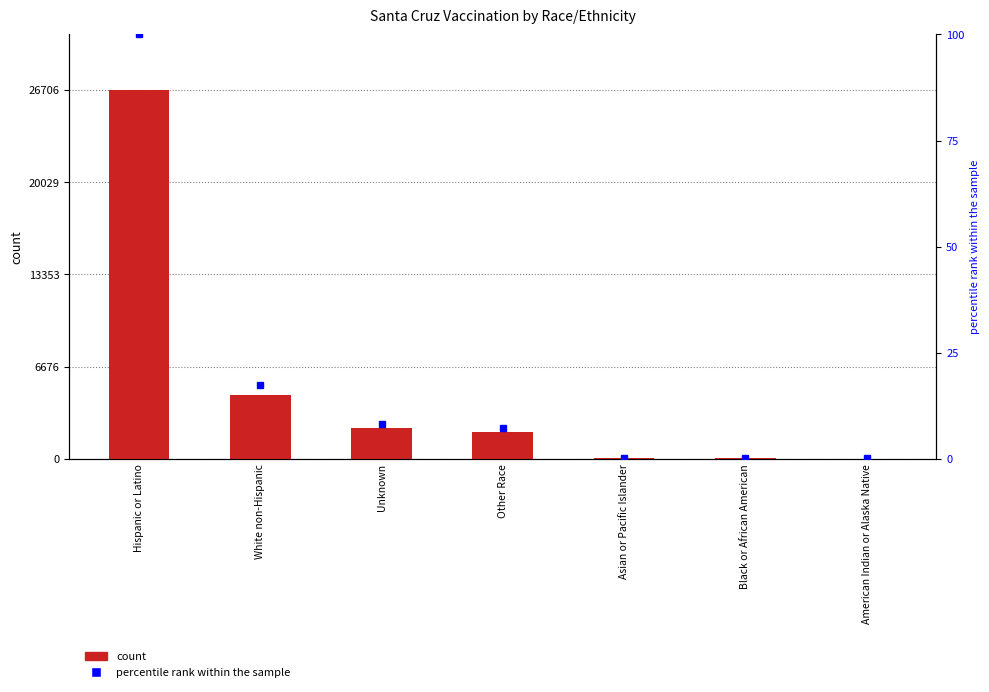

List the series in order of their overall mean, lowest first.

percentile rank within the sample, count